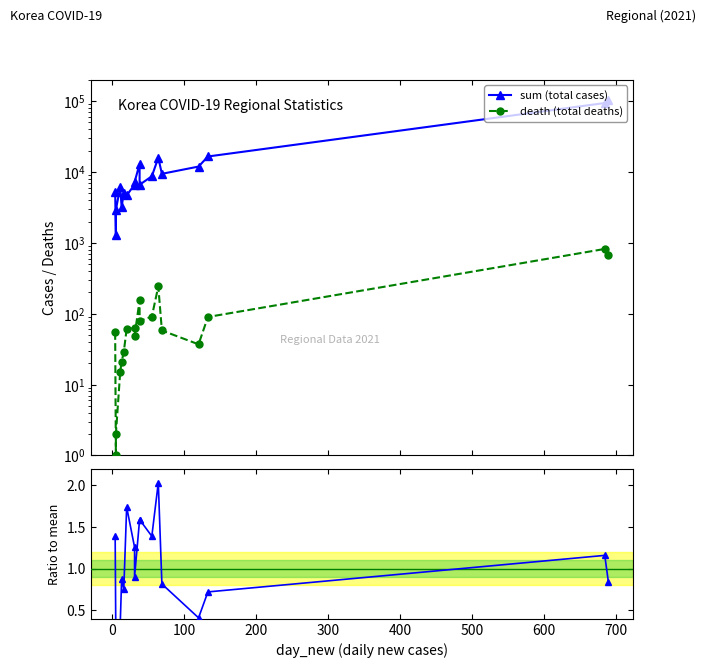

Reading left to right, list all the values displayed in this chart.

sum (total cases): 5247.0	1283.0	2914.0	6139.0	3199.0	5108.0	4663.0	6664.0	7207.0	12964.0	6613.0	8708.0	15904.0	9433.0	11939.0	16564.0	94107.0	104723.0
death (total deaths): 55.0	1.0	2.0	15.0	21.0	29.0	61.0	63.0	49.0	155.0	79.0	91.0	243.0	58.0	37.0	90.0	821.0	666.0
death/sum ratio: 1.4	0.1	0.1	0.3	0.9	0.8	1.7	1.3	0.9	1.6	1.6	1.4	2.0	0.8	0.4	0.7	1.2	0.8